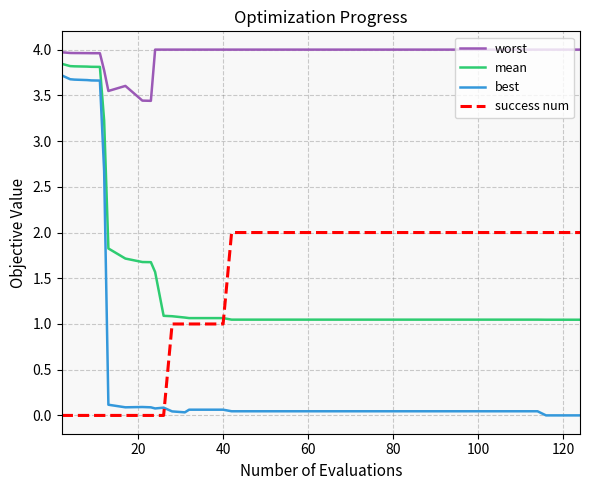

What are all the series names shown in the legend?

worst, mean, best, success num